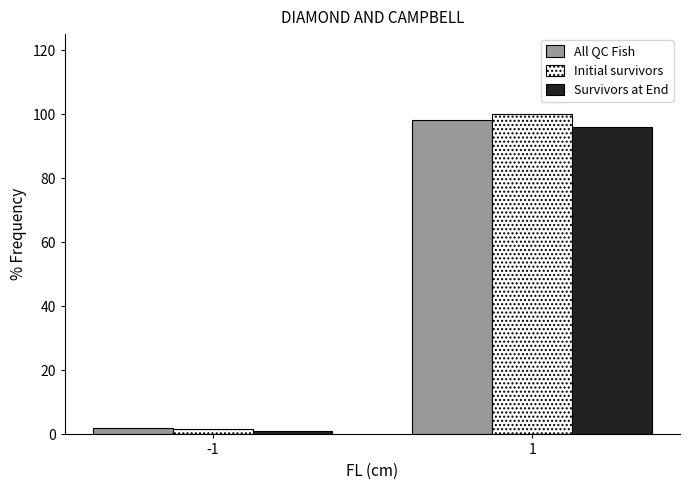

Reading left to right, list all the values displayed in this chart.

All QC Fish: 2.0	98.0
Initial survivors: 1.7	100.0
Survivors at End: 1.2	96.1